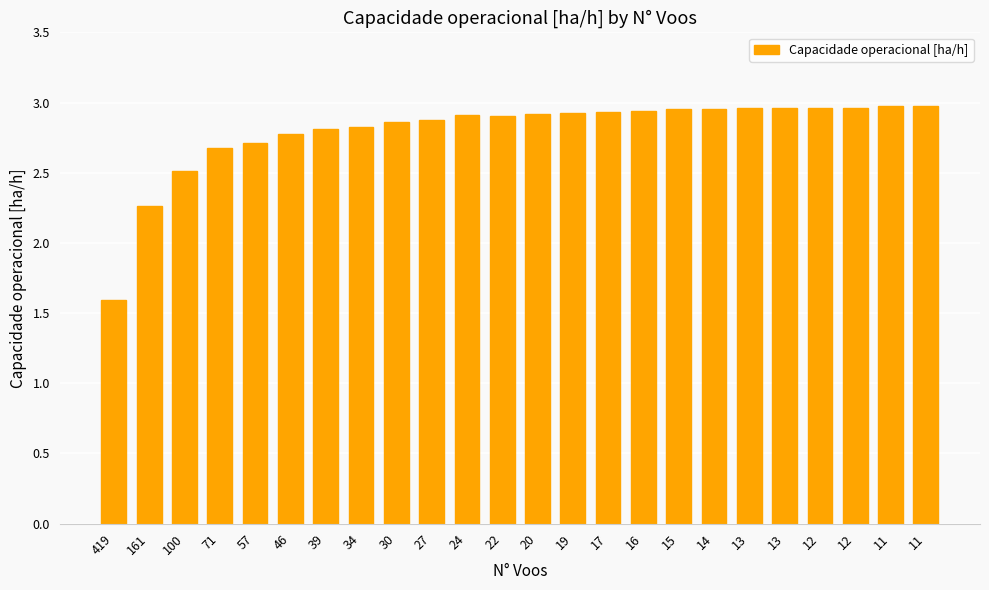

Does the chart contain stacked bars?

No